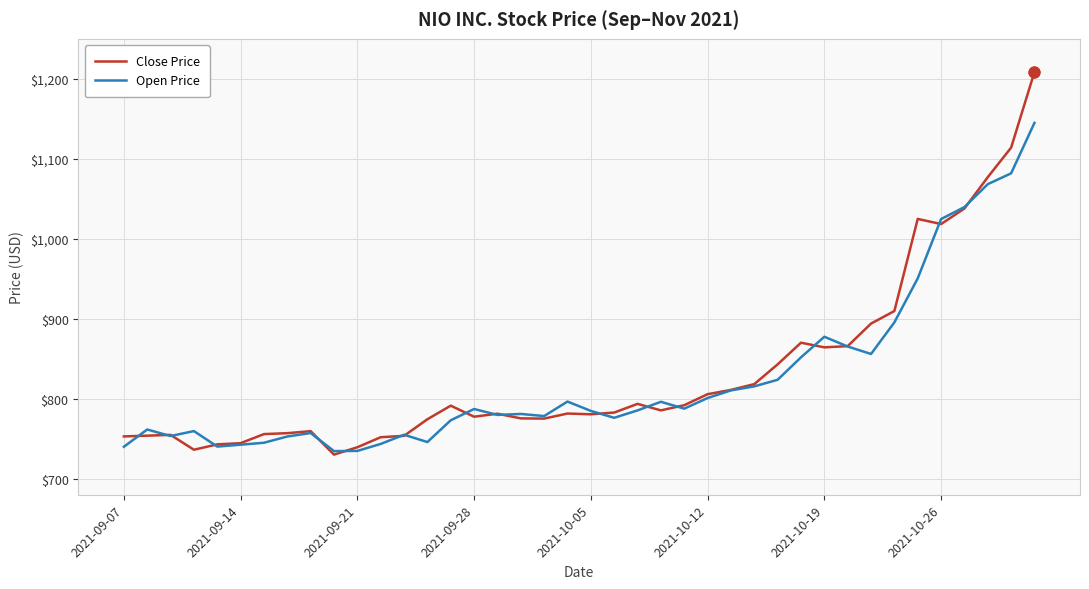

What is the lowest value of the Close Price series?

730.2